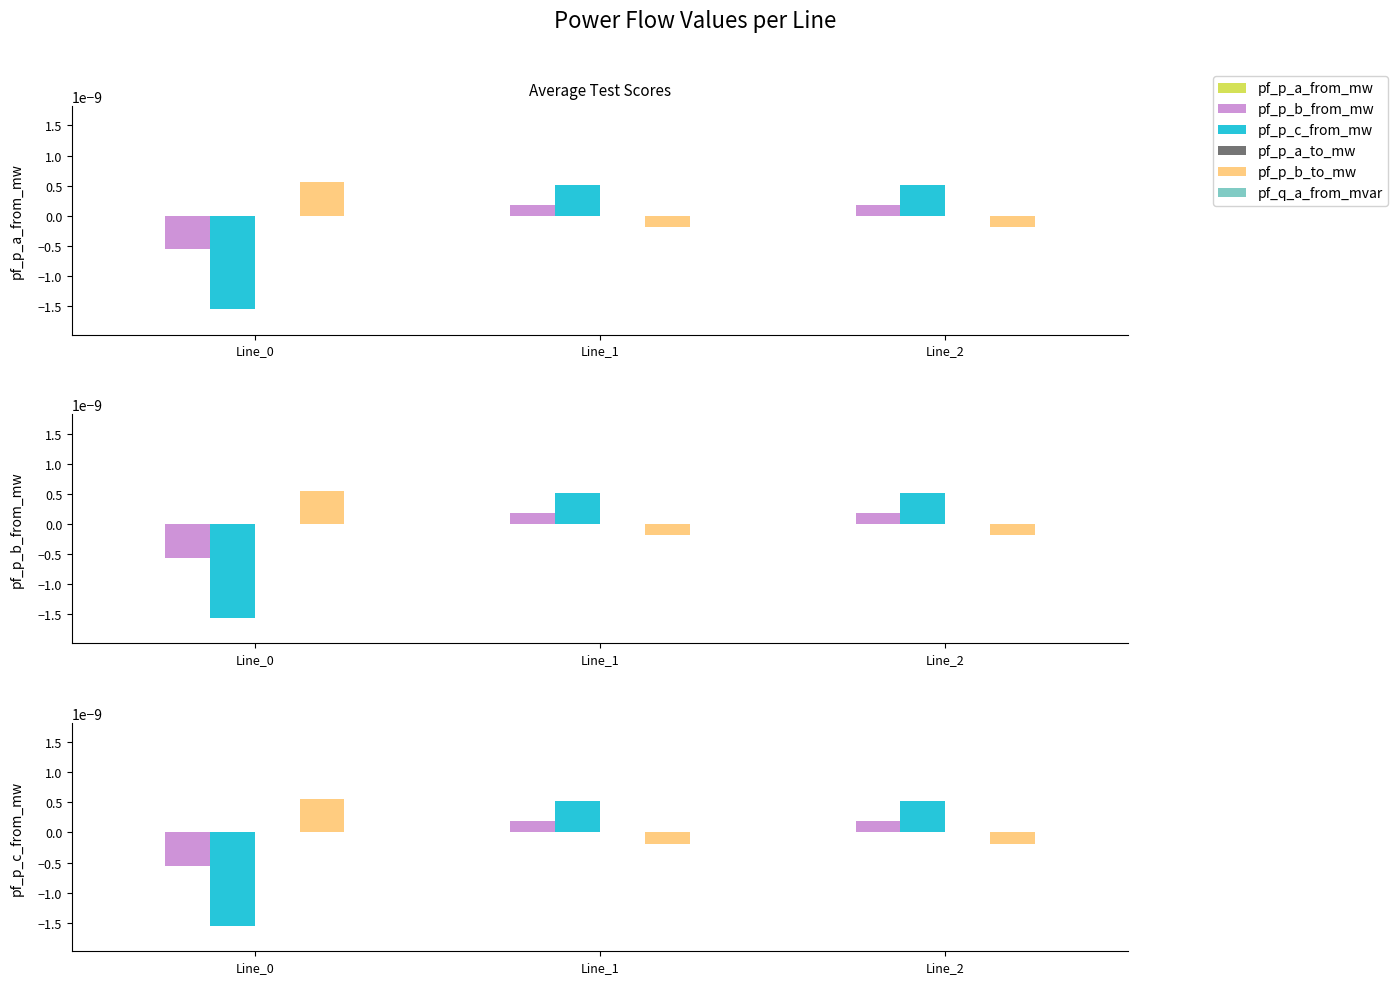

Which label corresponds to the smallest value in the chart?

Line_0